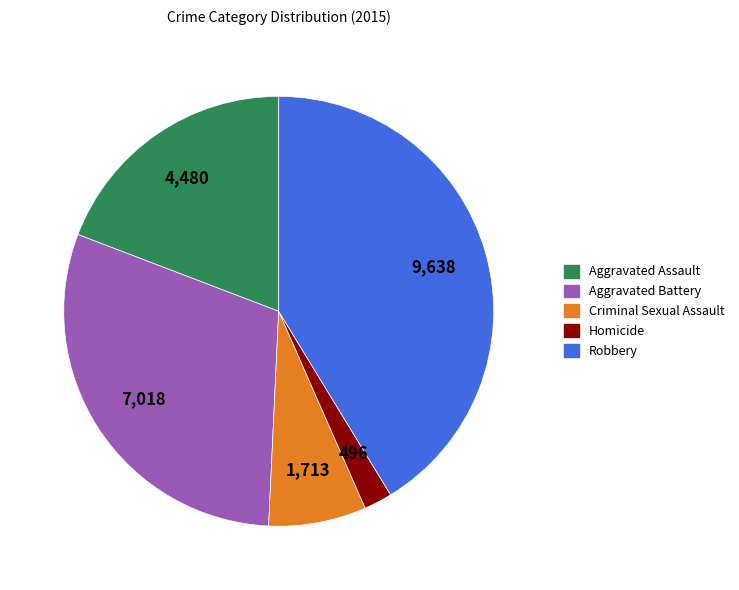

Between Robbery and Criminal Sexual Assault, which is larger?

Robbery